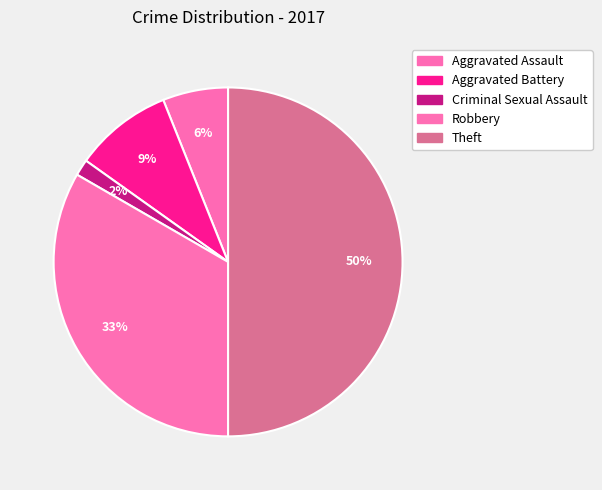

How many slices are in this pie chart?

5